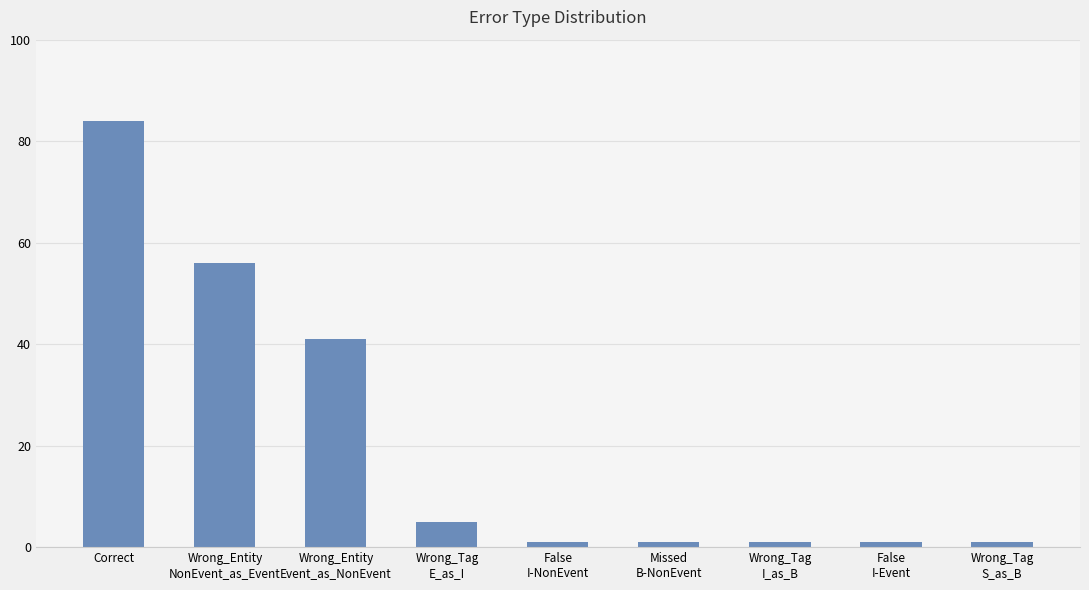

Count the number of categories in the chart.

9